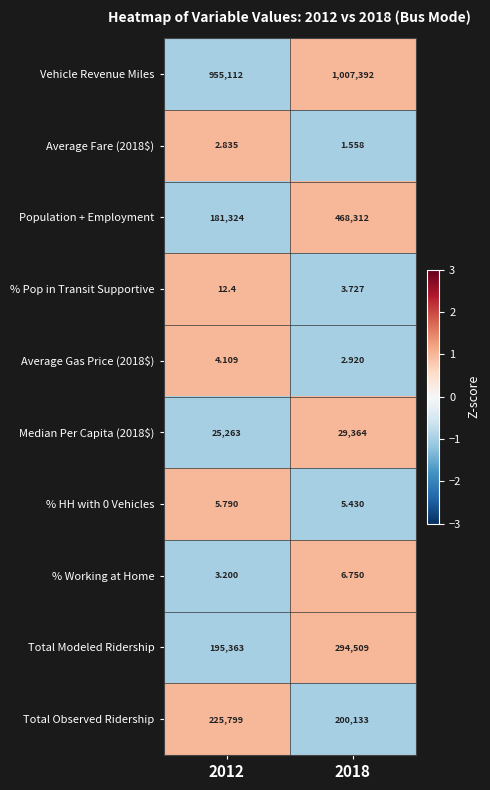

Which series has the largest total across all categories?

Vehicle Revenue Miles